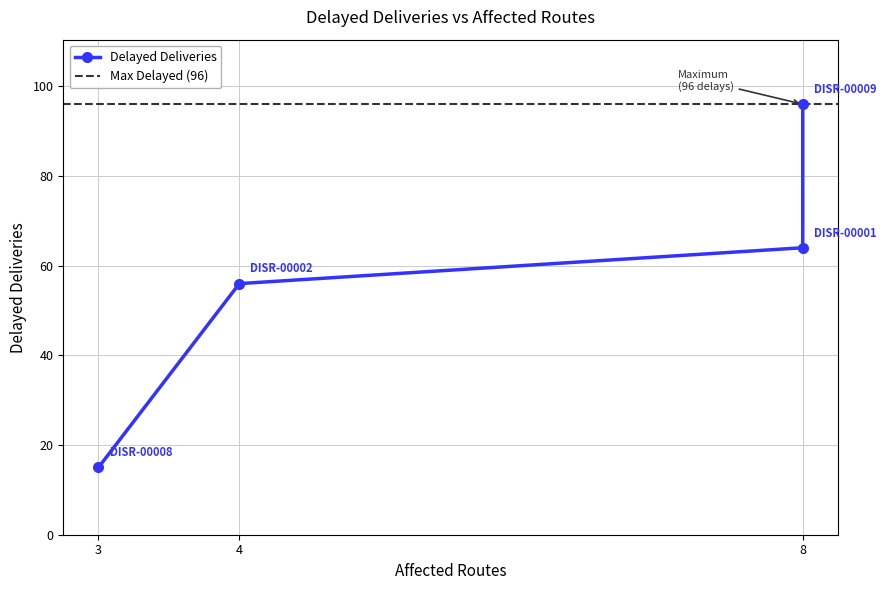

What is the difference between the maximum and minimum values?

81